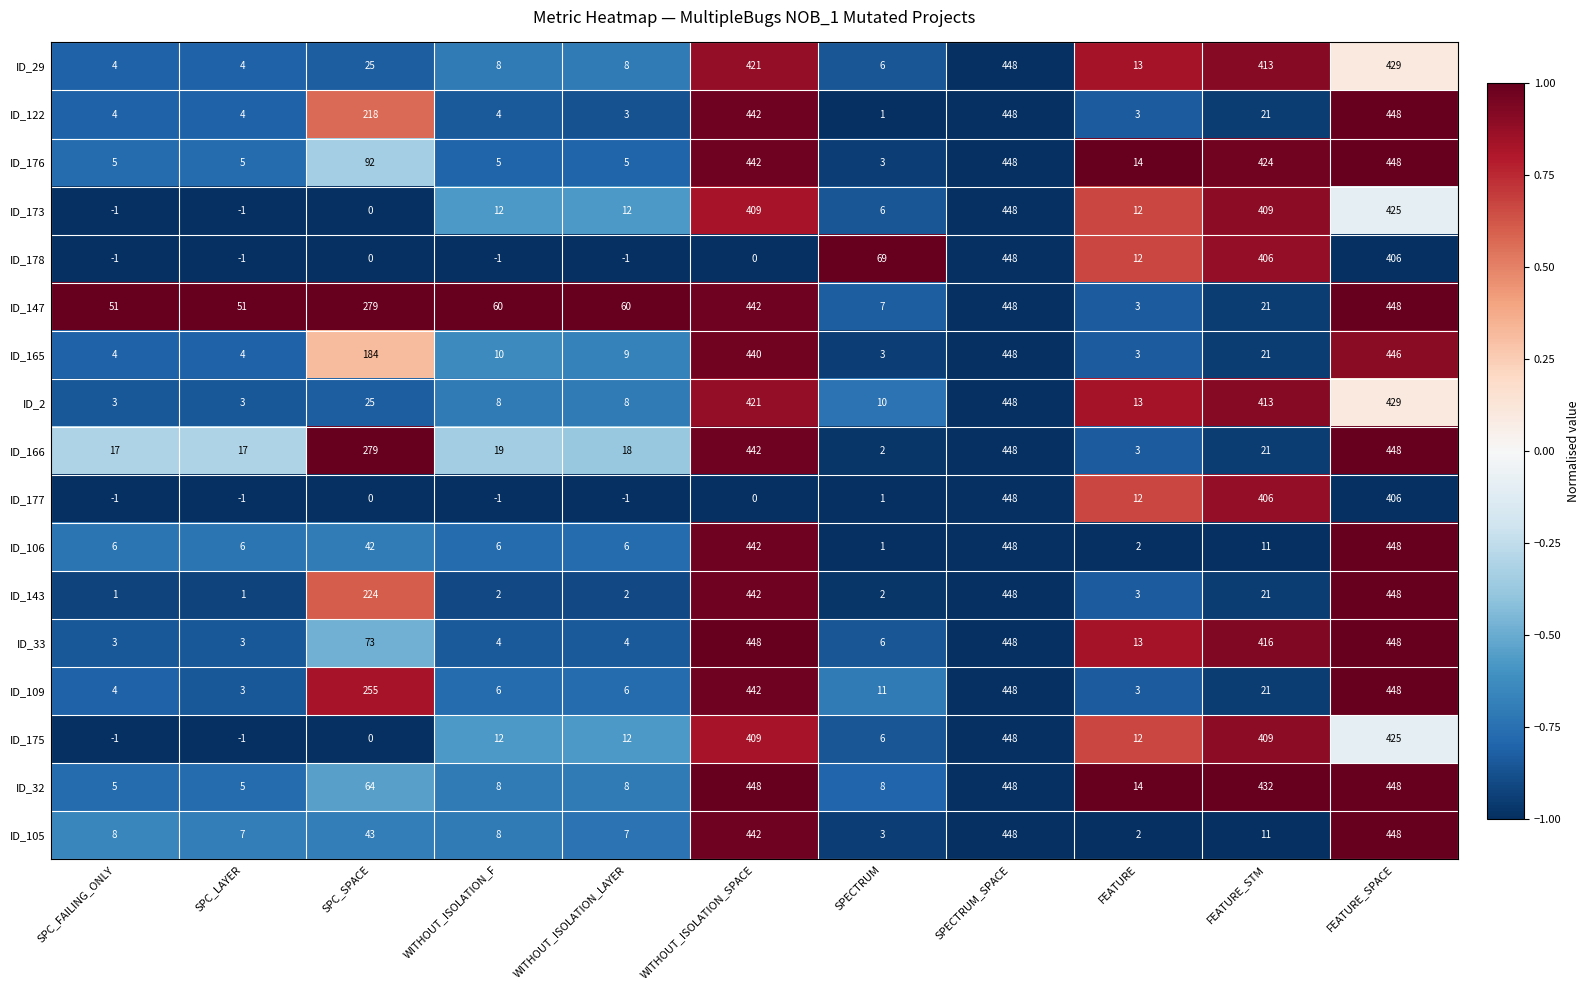

The ID_29 series shows 413 at FEATURE_STM. True or false?

True